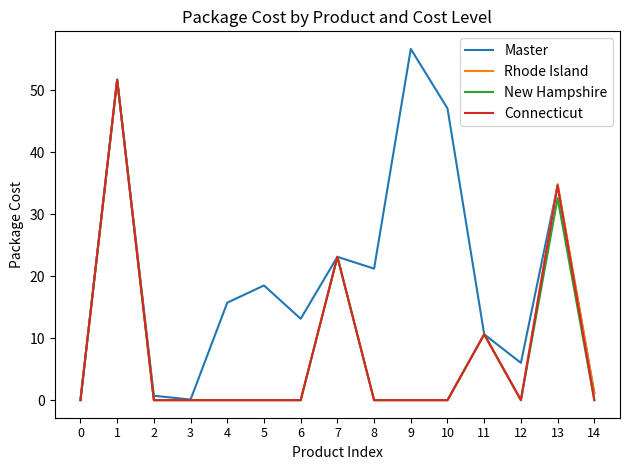

What is the total value across all series at 11?

42.5